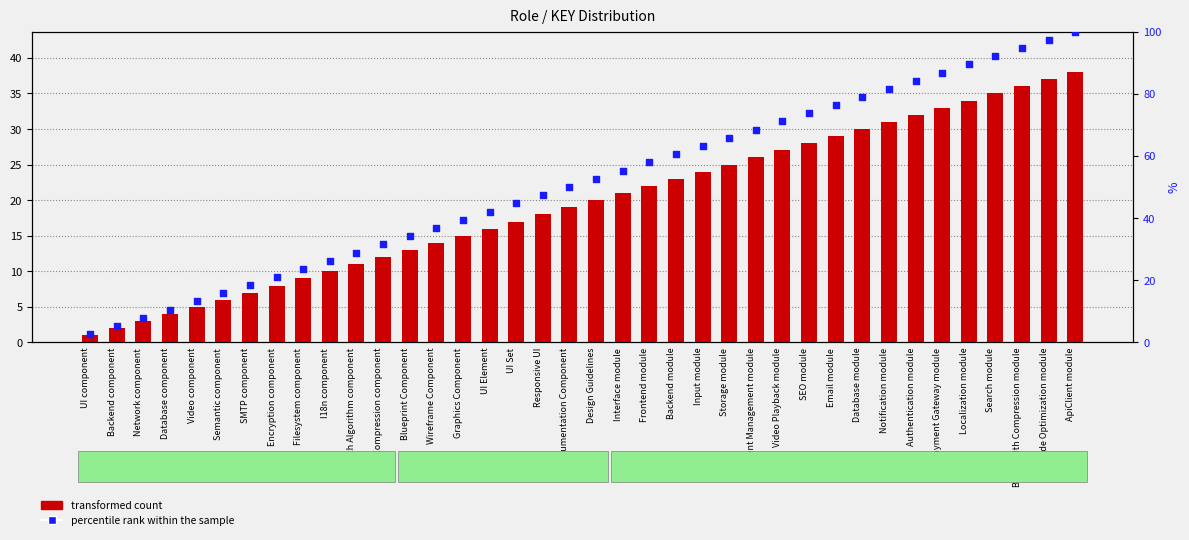

At which category is the sum across all series the highest?

ApiClient module